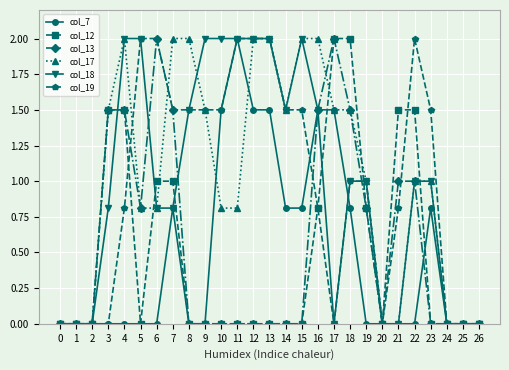

Is it true that col_13 equals -1.1 at 26?

False